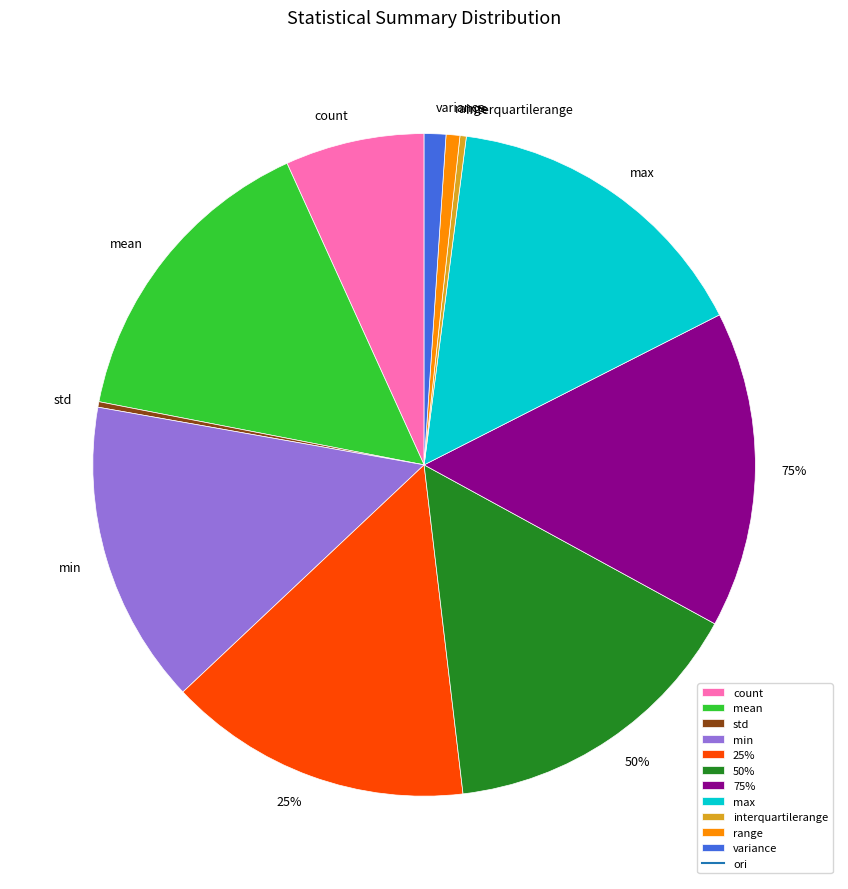

What is the largest slice in the pie chart?

max